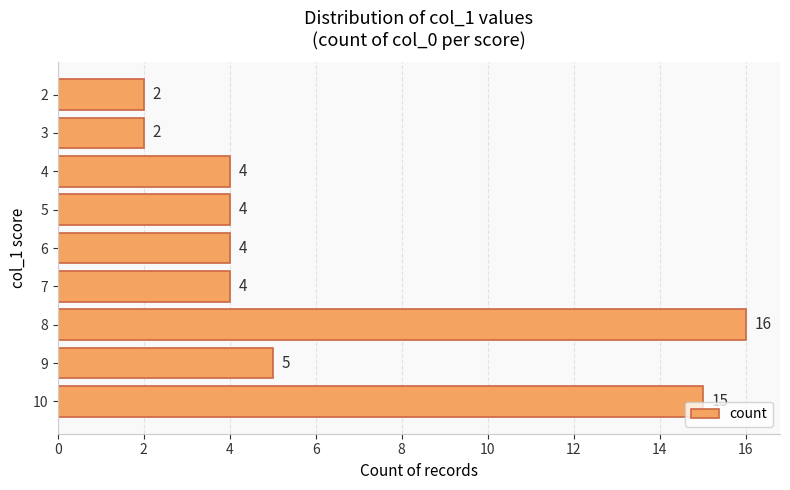

Reading bottom to top, extract all data points from this chart.

10=15	9=5	8=16	7=4	6=4	5=4	4=4	3=2	2=2